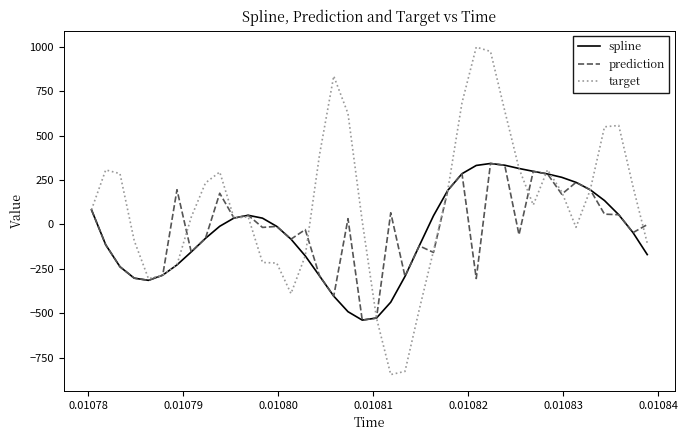

Does the chart display data point markers on the line(s)?

No